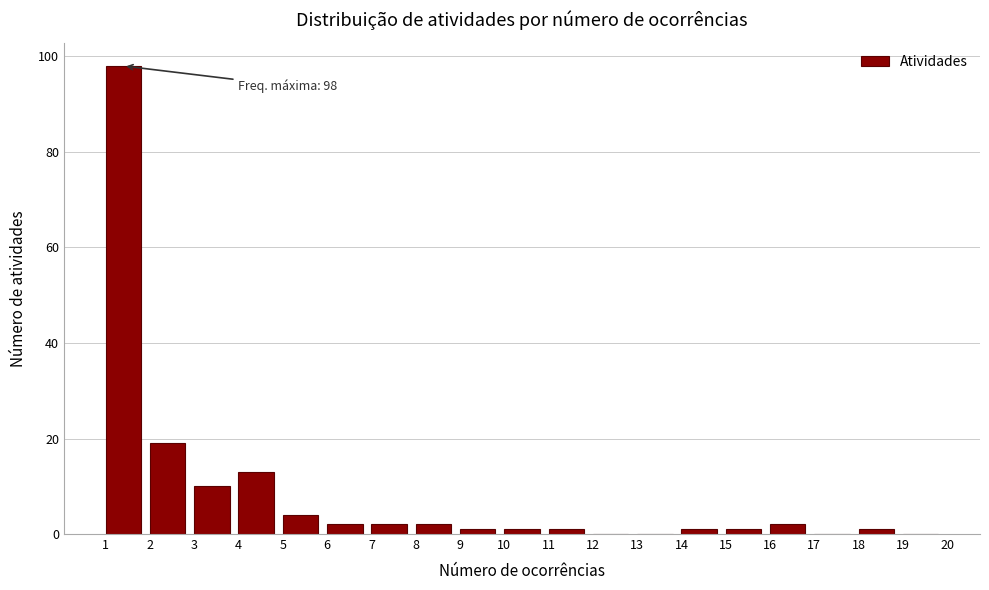

Over which range of the x-axis is the bar tallest?

1 to 2